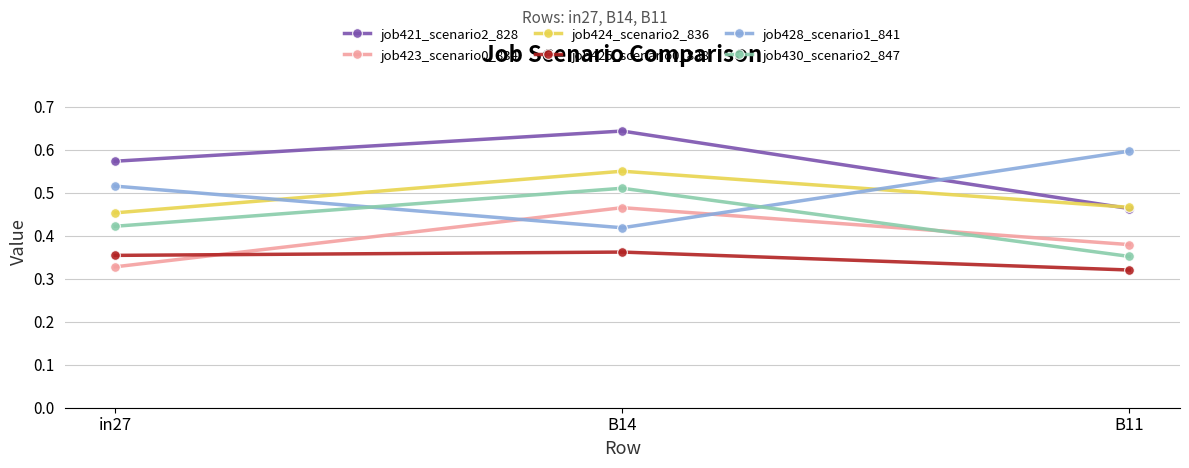

Is it true that job424_scenario2_836 equals 0.9 at B14?

False